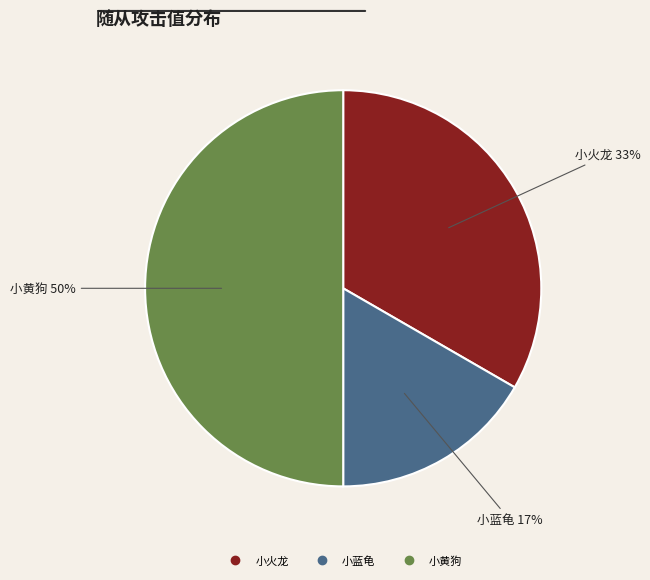

Which category has the smallest portion of the pie?

小蓝龟